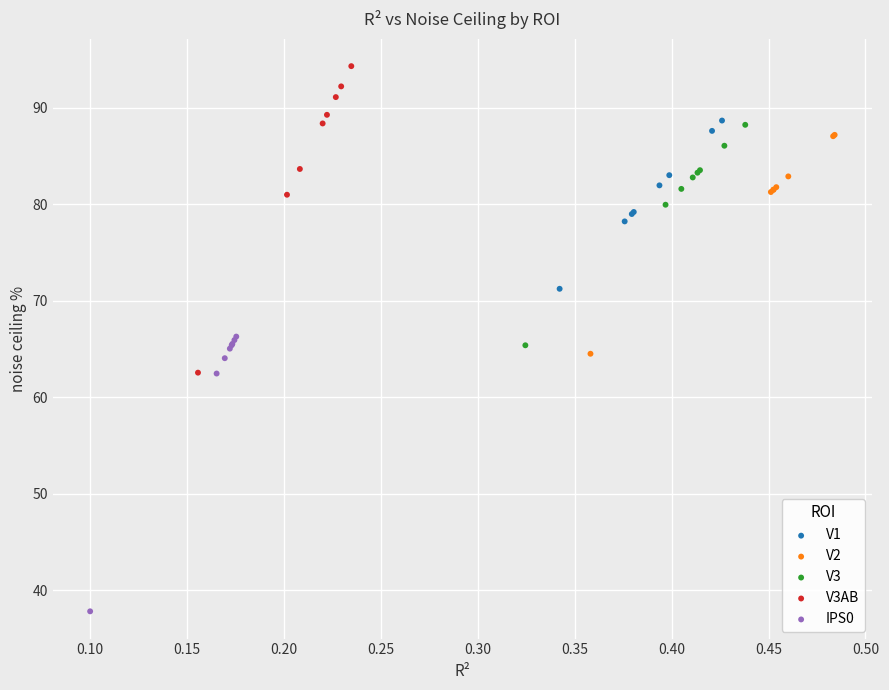

Which series has the widest spread of Y values?

V3AB